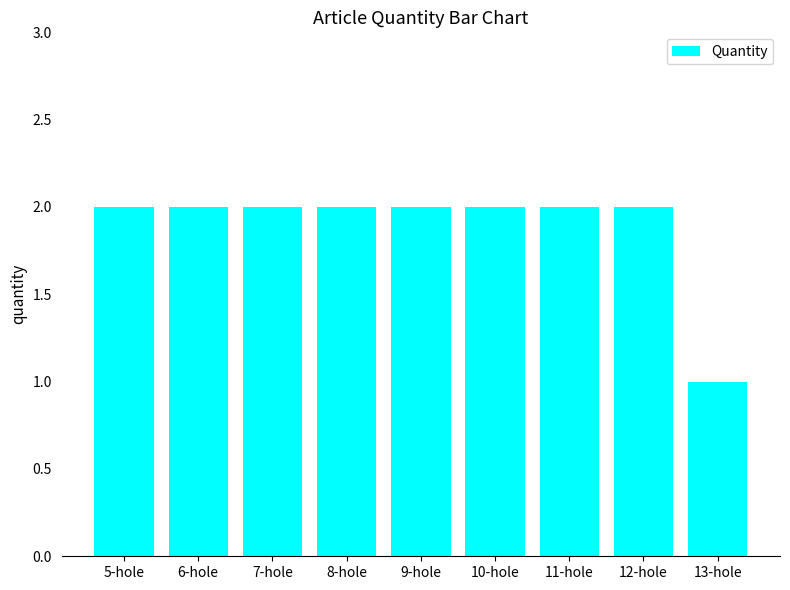

What is the greatest value displayed?

2